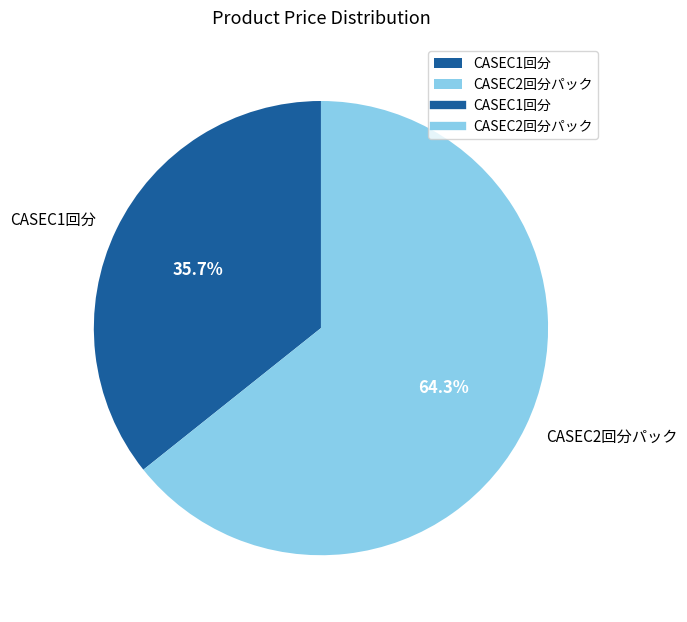

What portion of the pie excludes CASEC2回分パック?

35.7%